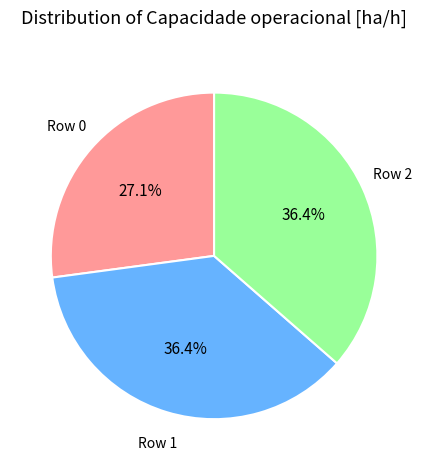

Is there any slice that represents more than half of the pie?

No